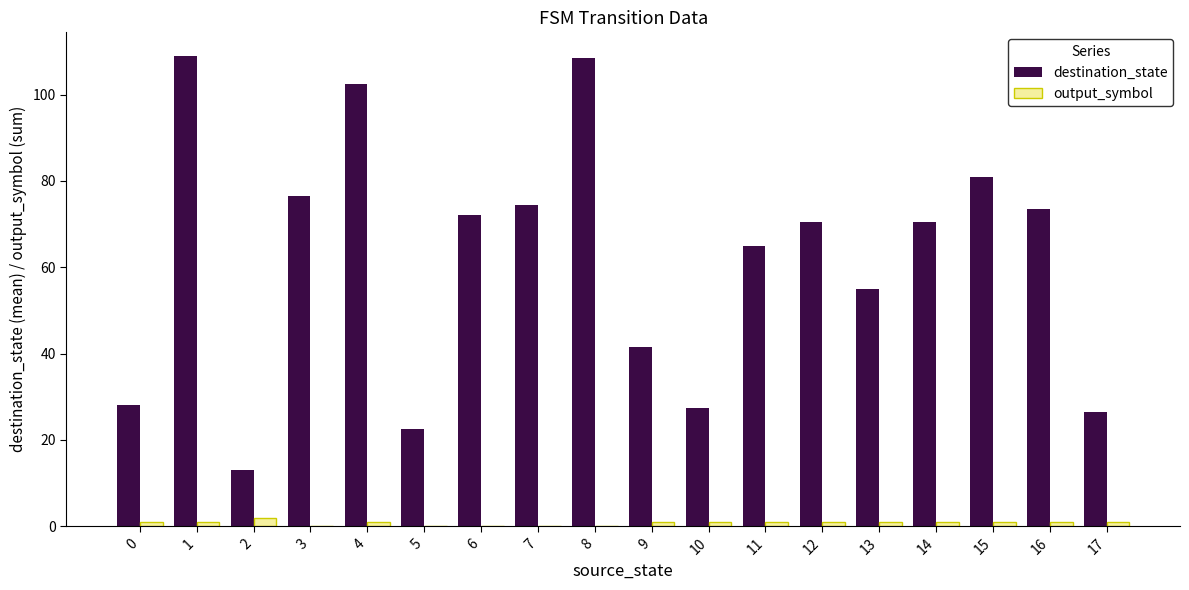

The destination_state series shows 10.1 at 9. True or false?

False